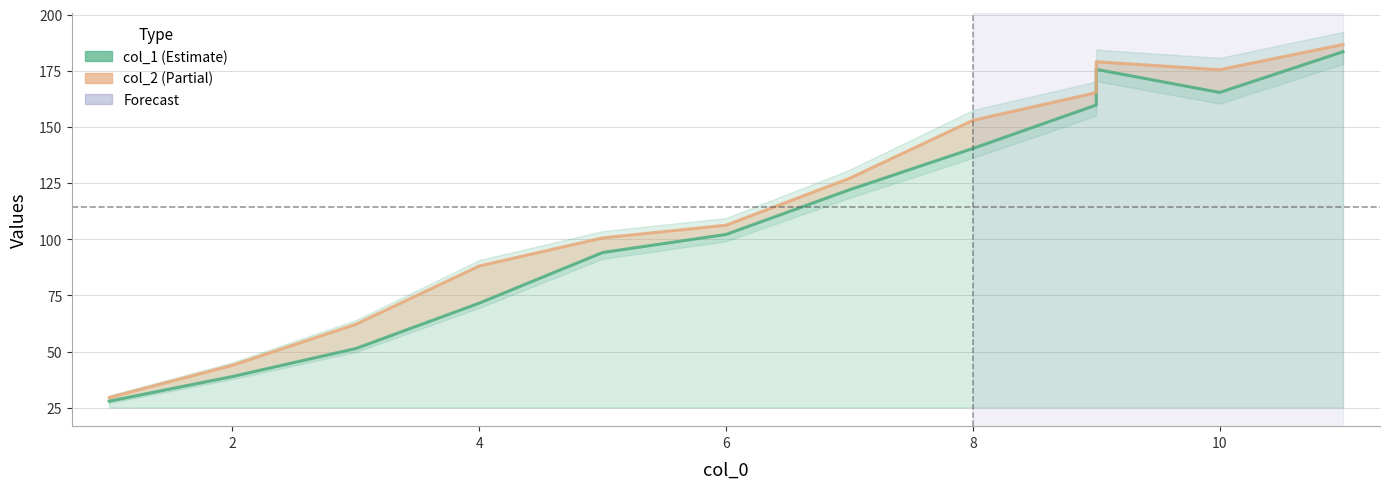

Reading left to right, what are all the values shown in this chart?

col_1: 27.9	38.9	51.4	71.6	94.1	102.1	122.0	140.4	159.8	175.6	165.3	183.5
col_2: 29.5	43.9	62.1	88.1	100.6	106.2	127.1	152.9	165.2	179.0	175.4	186.7